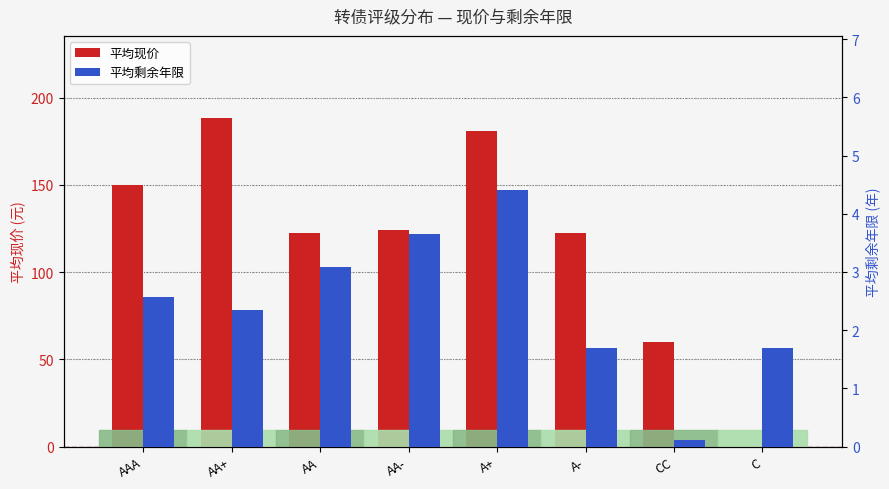

Rank the series at A+ from lowest to highest value.

平均剩余年限, 平均现价